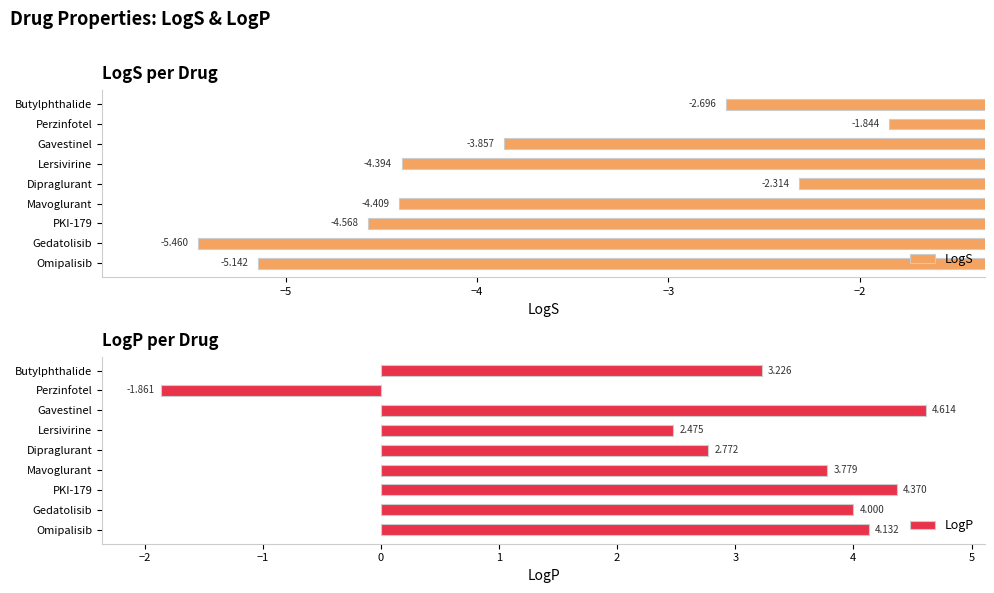

At how many categories does at least one series exceed 3?

6